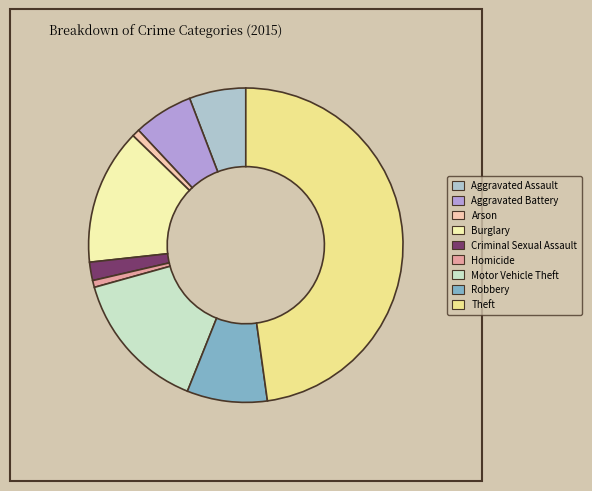

To the nearest percent, what portion does Burglary represent?

14%